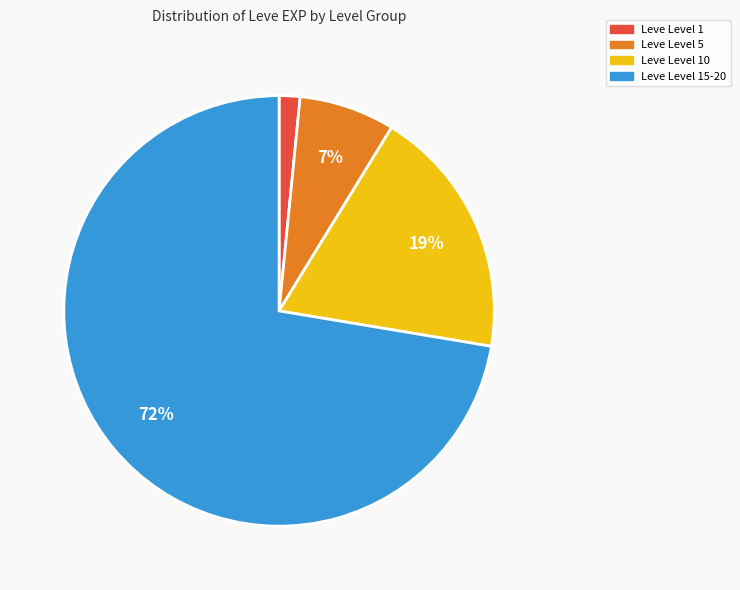

True or false: Leve Level 10 accounts for 19% of the total.

True